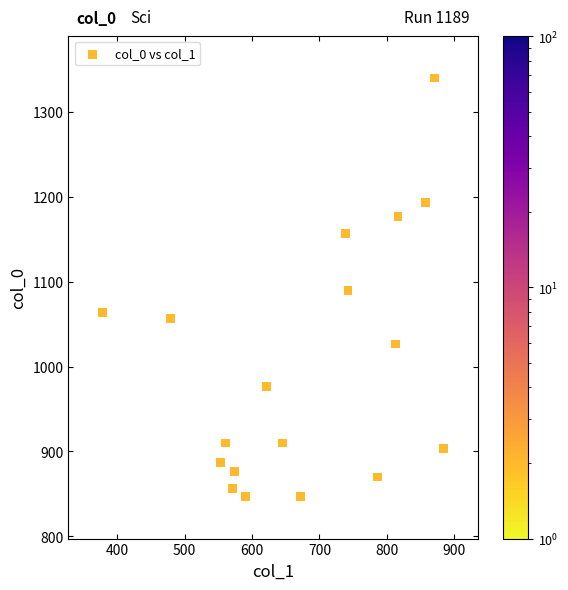

What is the range of X values (max minus min)?

506.2